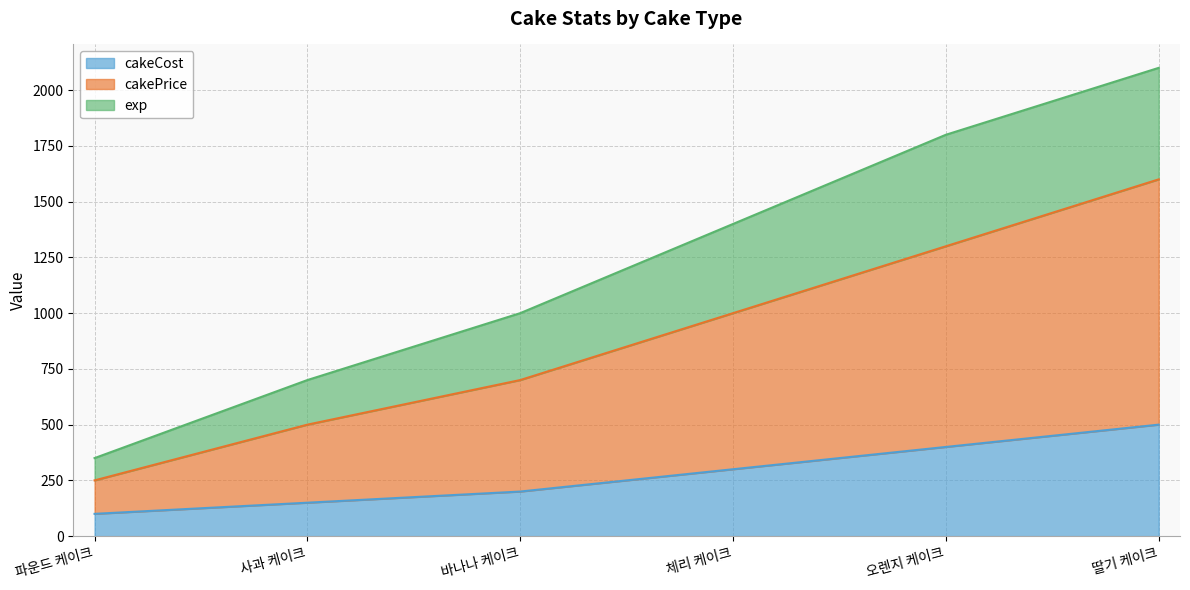

True or false: cakeCost and exp intersect in this chart.

False